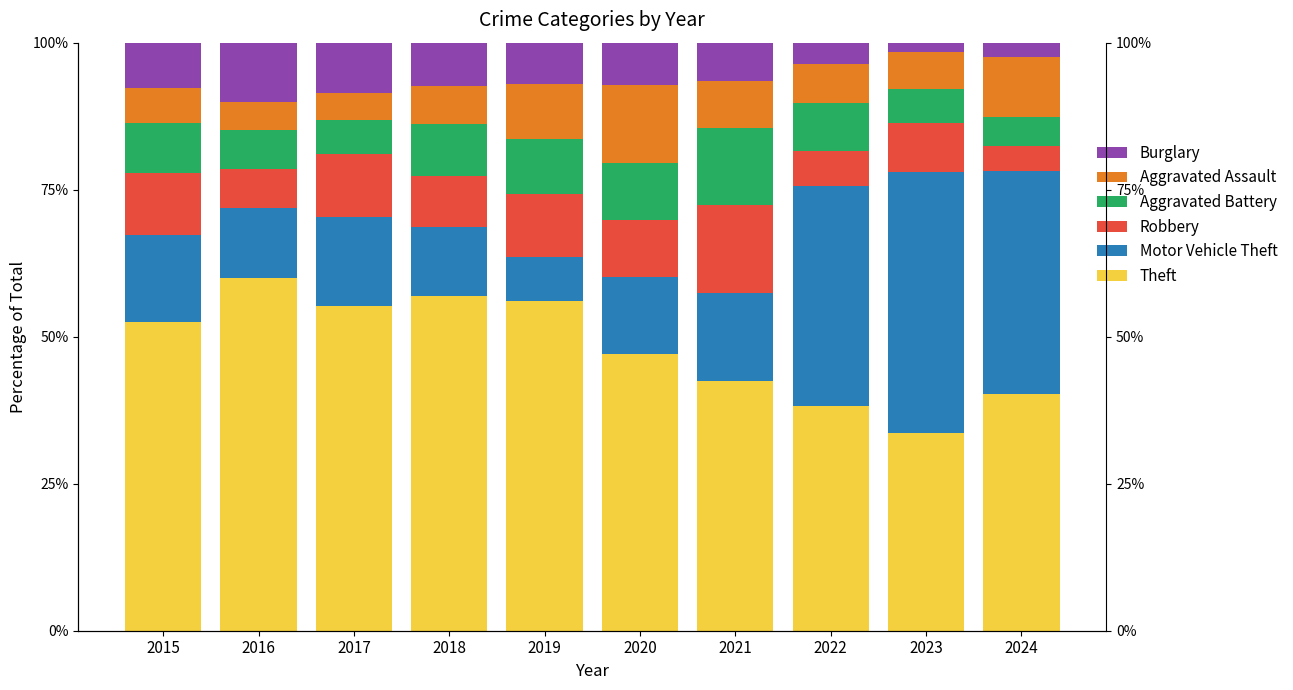

What is the smallest value displayed?

1.6